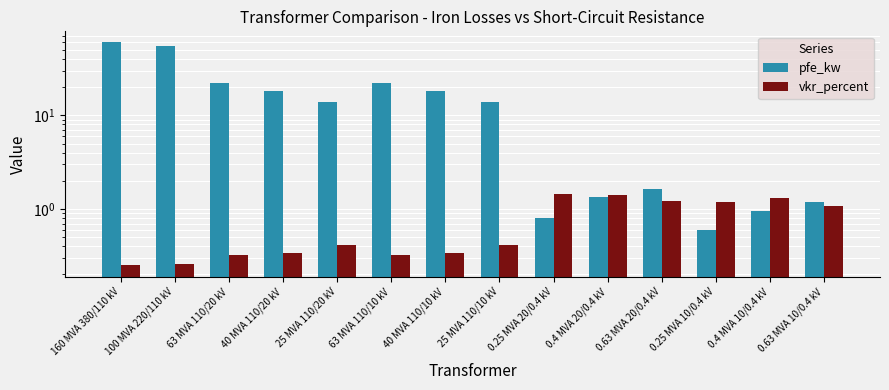

True or false: vkr_percent has a value of 0.5 at 63 MVA 110/20 kV.

False